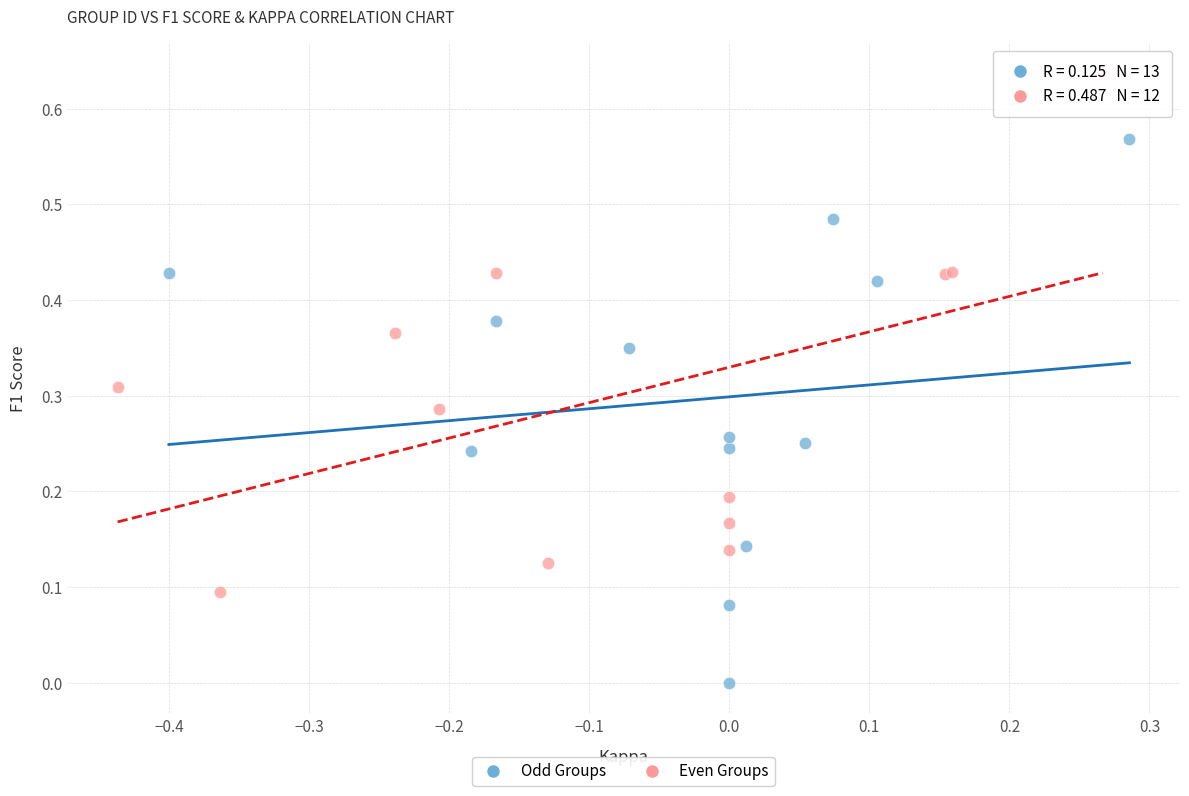

Which series contains the lowest Y value?

Odd Groups